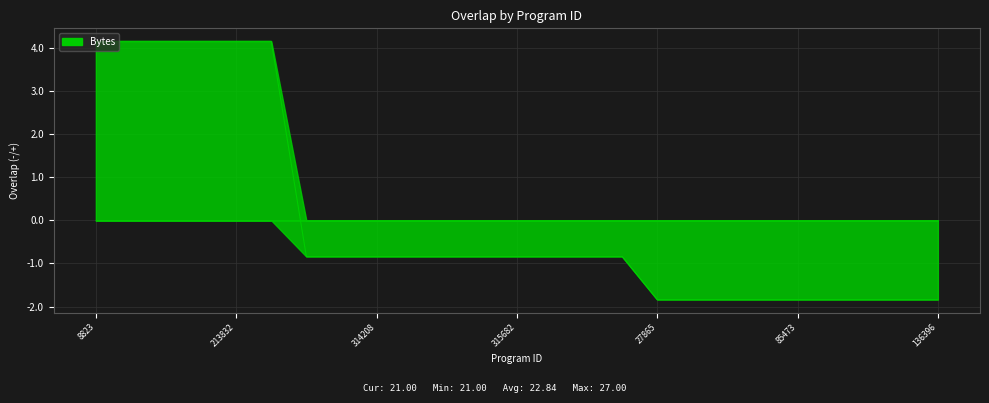

Rank the categories by value from lowest to highest.

27865, 34107, 59993, 71355, 85473, 91823, 100038, 136395, 136396, 143690, 314167, 314208, 315061, 315416, 315498, 315682, 315739, 315759, 330179, 8823, 25777, 100155, 212986, 213832, 281333